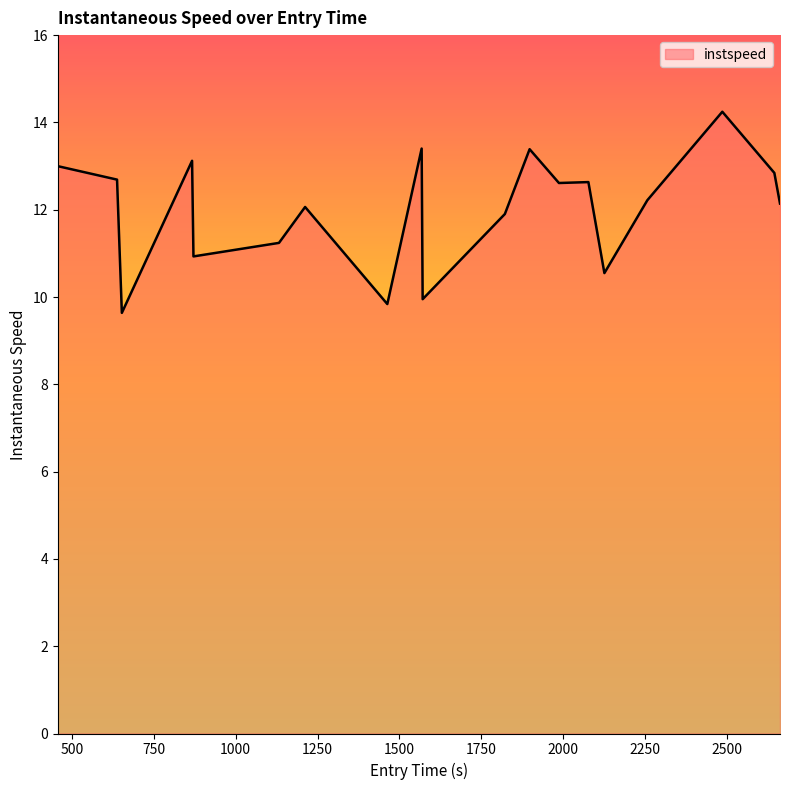

What is the average value?

12.0